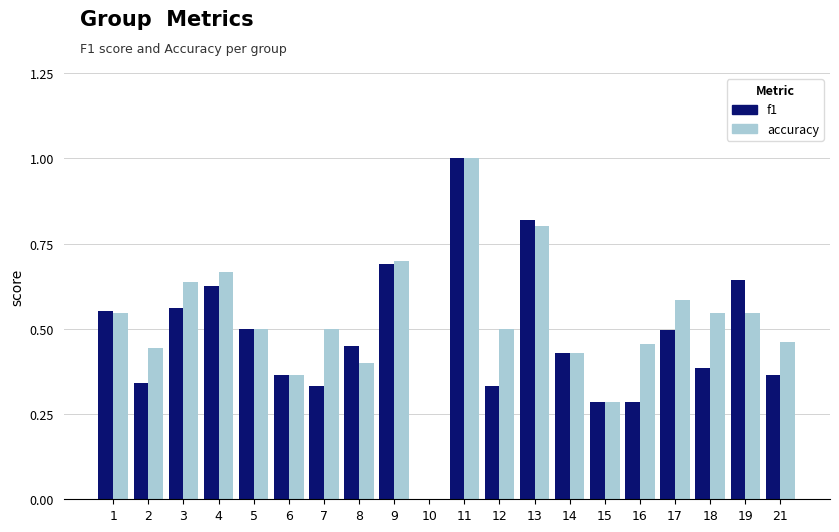

Which series has the largest total across all categories?

accuracy